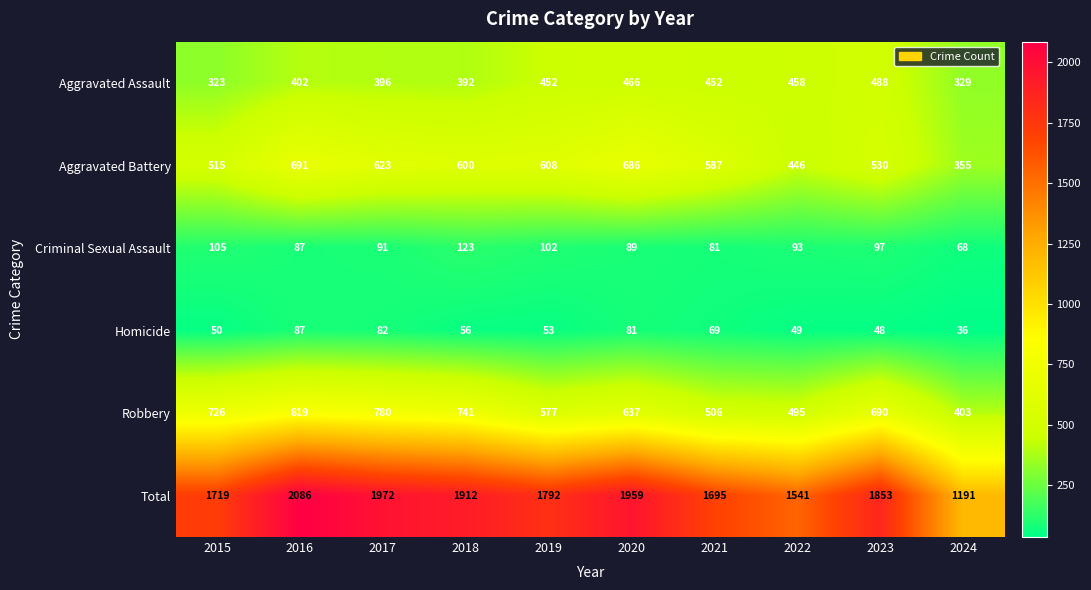

What is the minimum value shown in the chart?

36